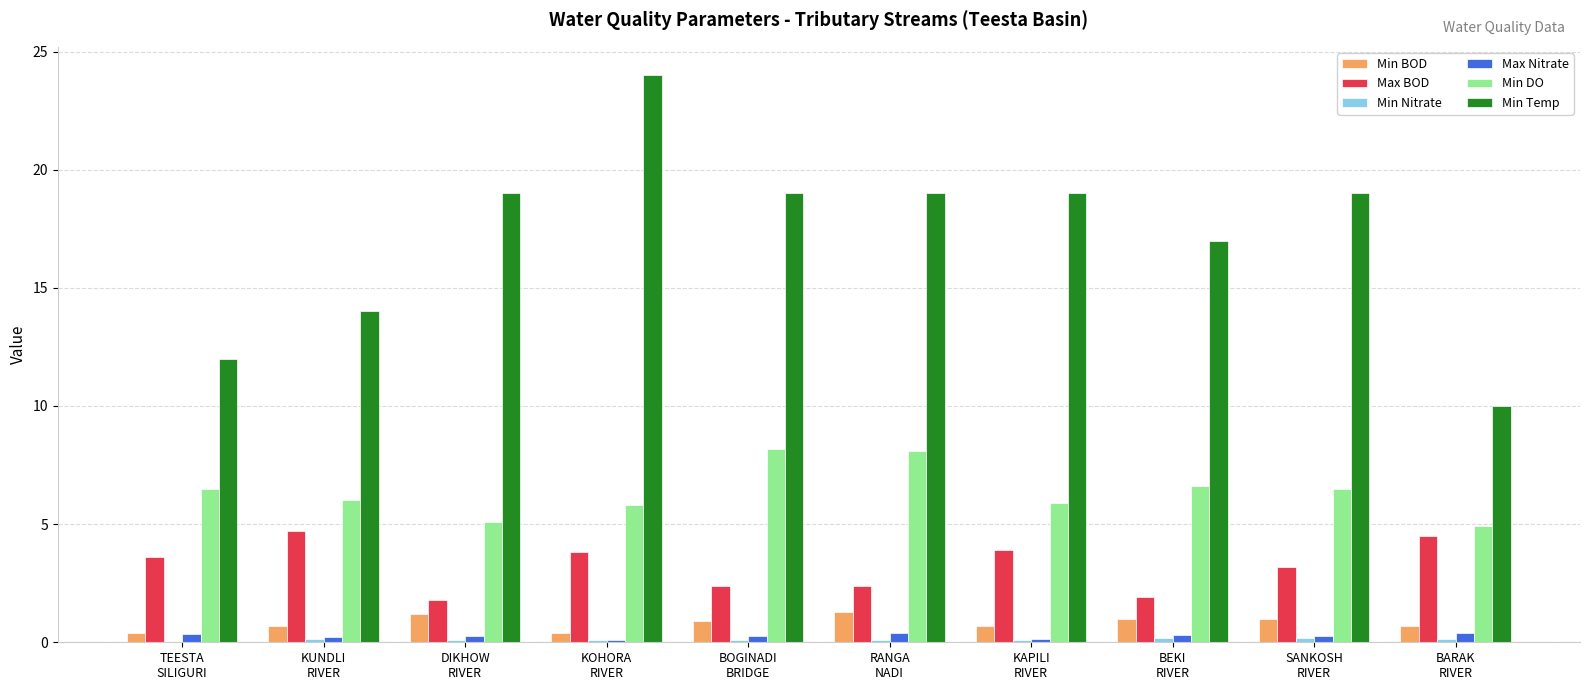

What is the greatest value displayed?

24.0